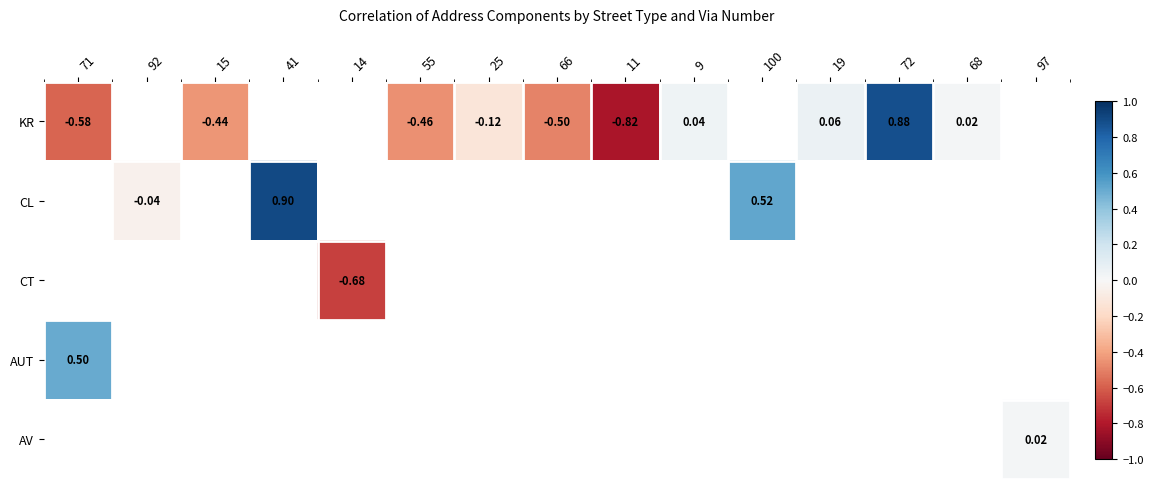

Which label corresponds to the smallest value in the chart?

11